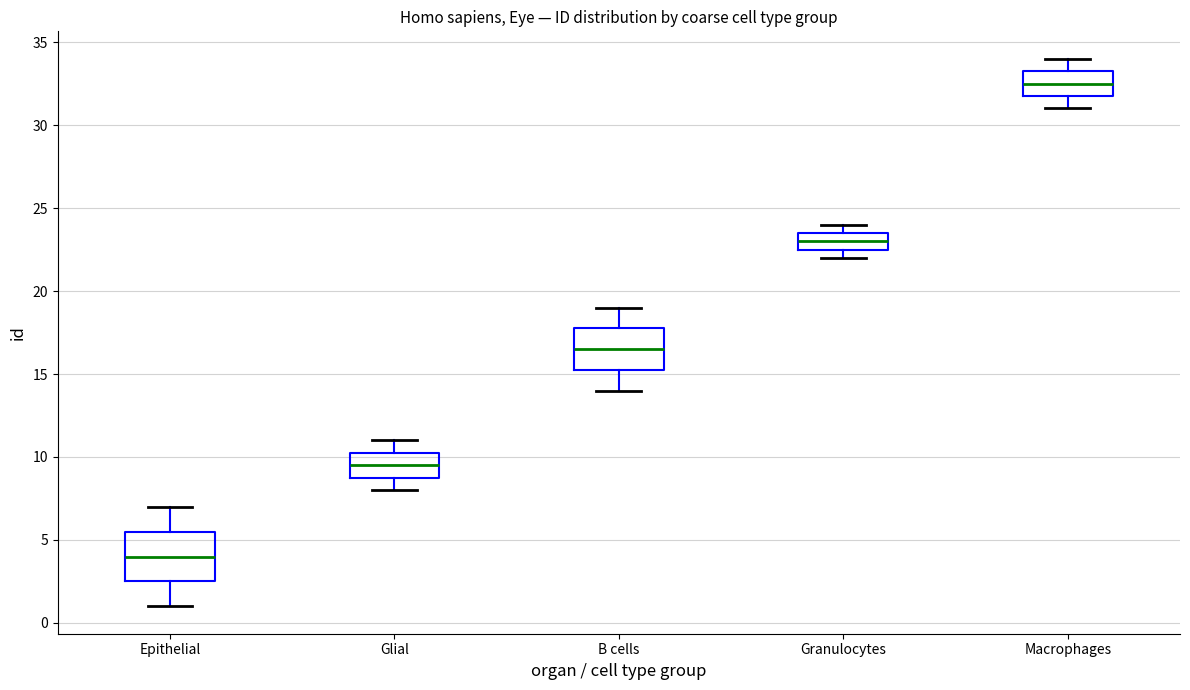

Where does the lower whisker of the box for Epithelial end on the y-axis? The values are not printed on the chart, so give them approximately, as read against the axis.

1.0